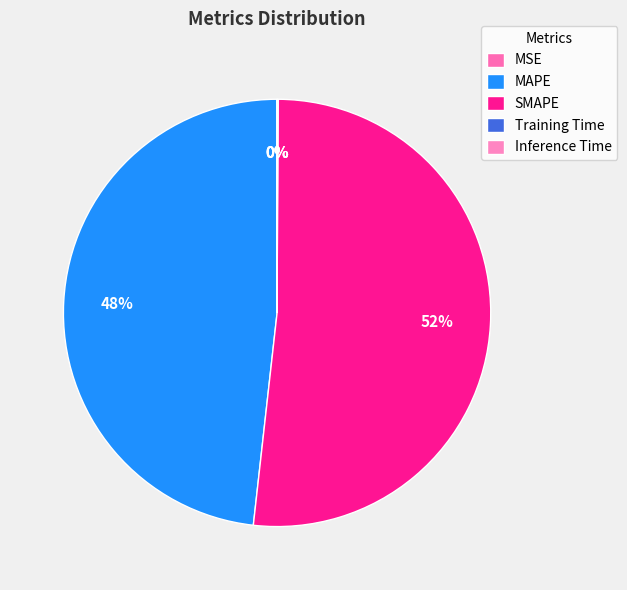

True or false: Inference Time accounts for 0% of the total.

True